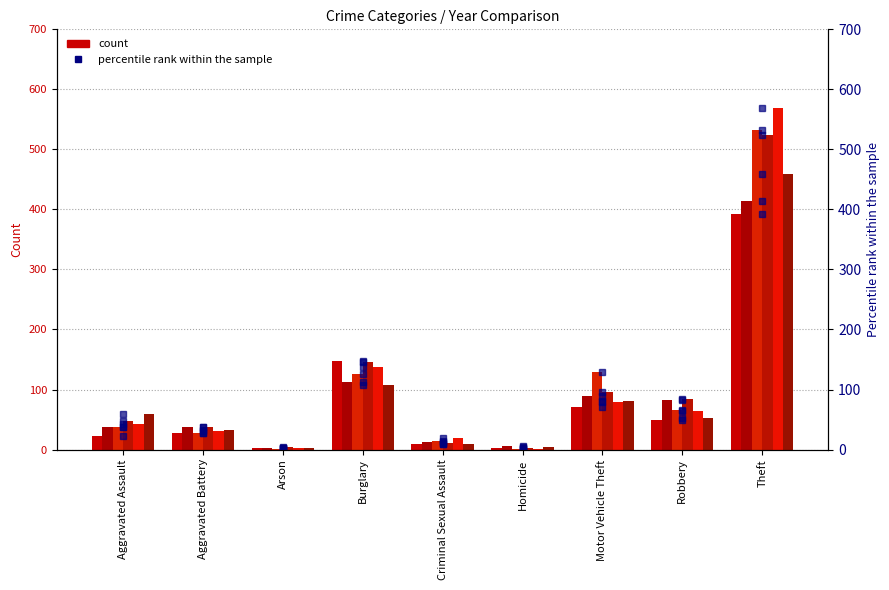

Is the value of 2018 pct at Arson greater than the value of 2019 pct at Aggravated Assault?

No